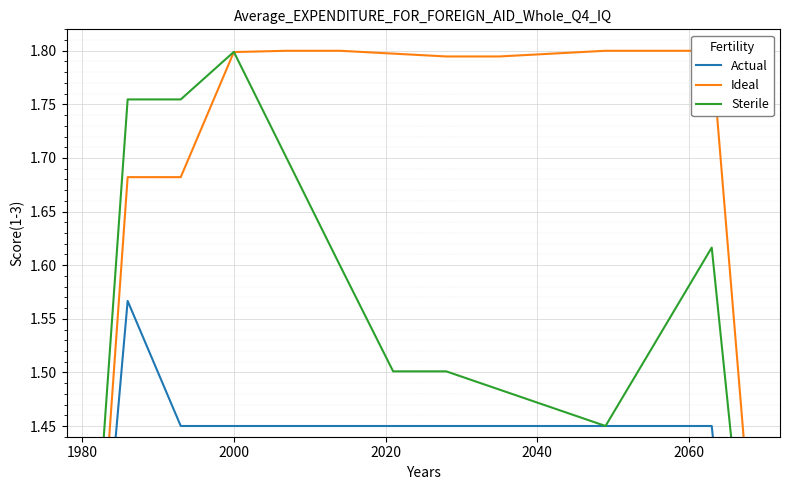

Is the value of Actual at 10 greater than the value of Sterile at 7?

No